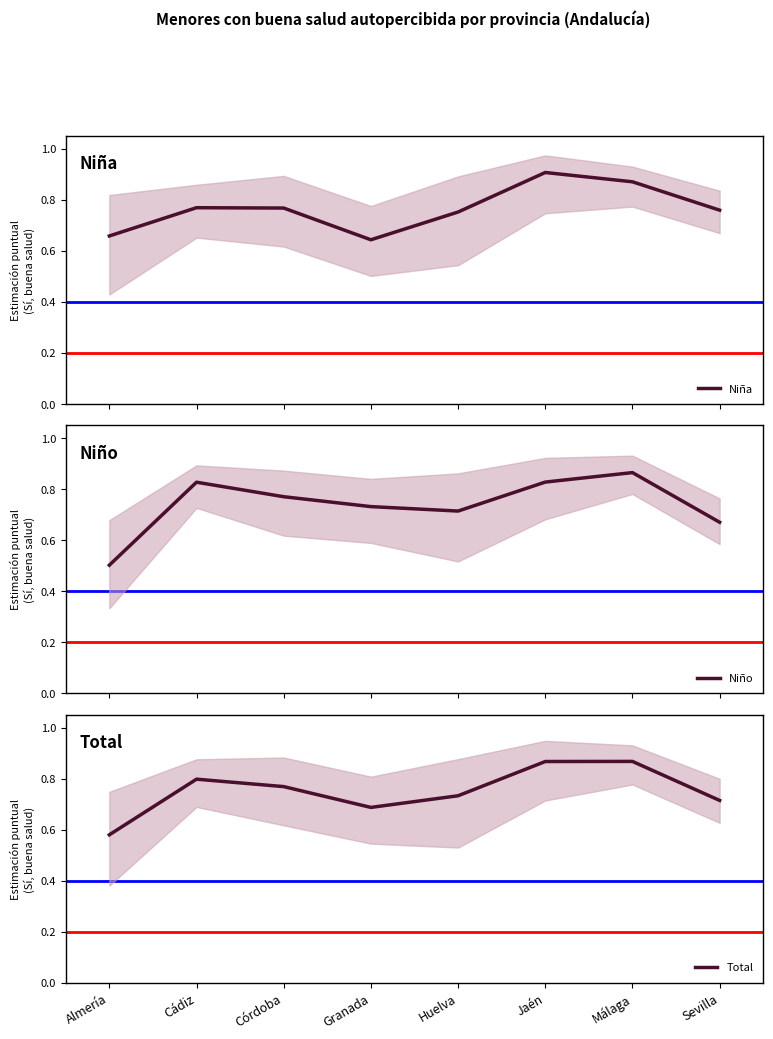

Rank the series at Huelva from lowest to highest value.

Niño, Total, Niña